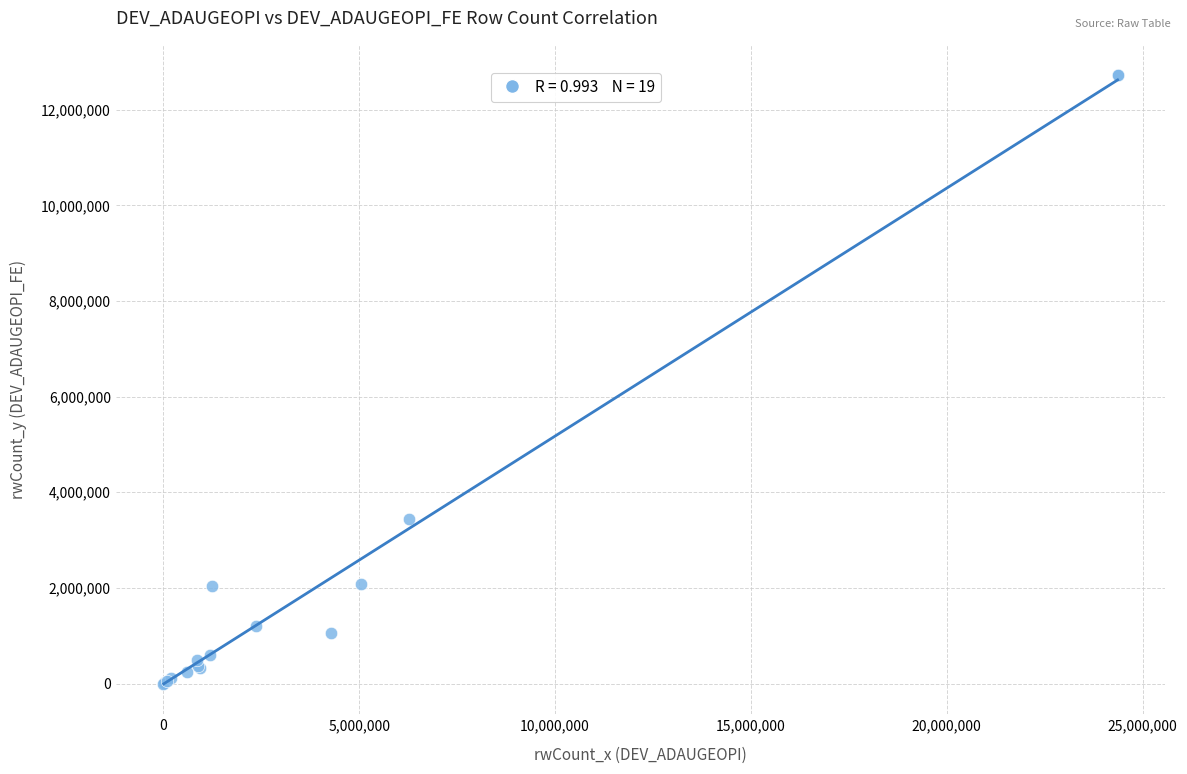

What Y value in the scatter plot is closest to 6361108?

3446439